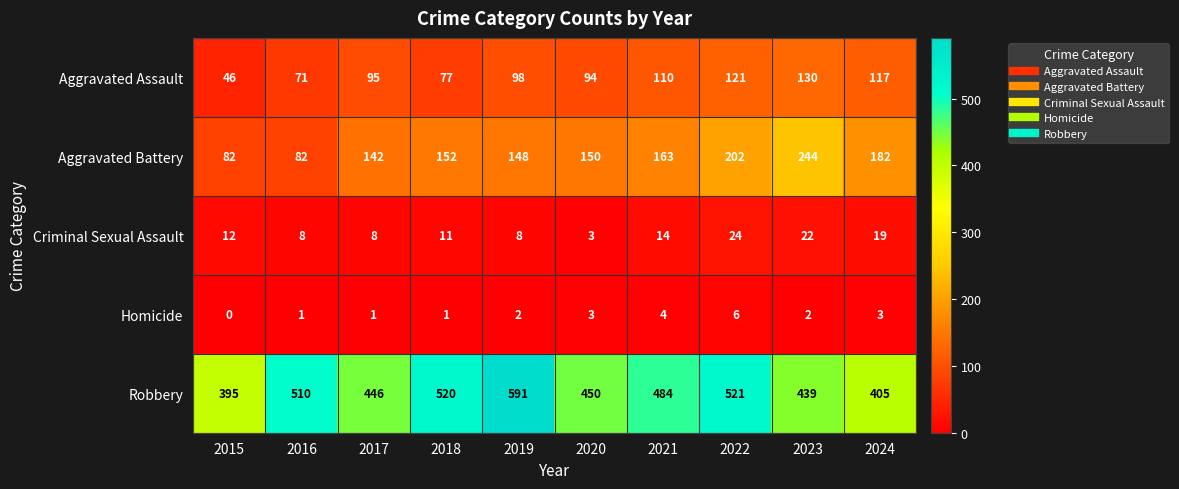

At 2018, list the series in order from smallest to largest.

Homicide, Criminal Sexual Assault, Aggravated Assault, Aggravated Battery, Robbery